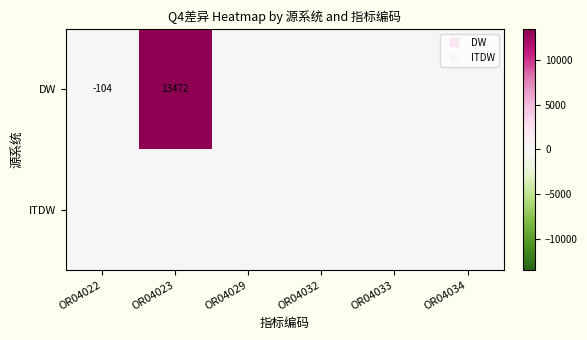

Rank the series at OR04034 from highest to lowest value.

DW, ITDW